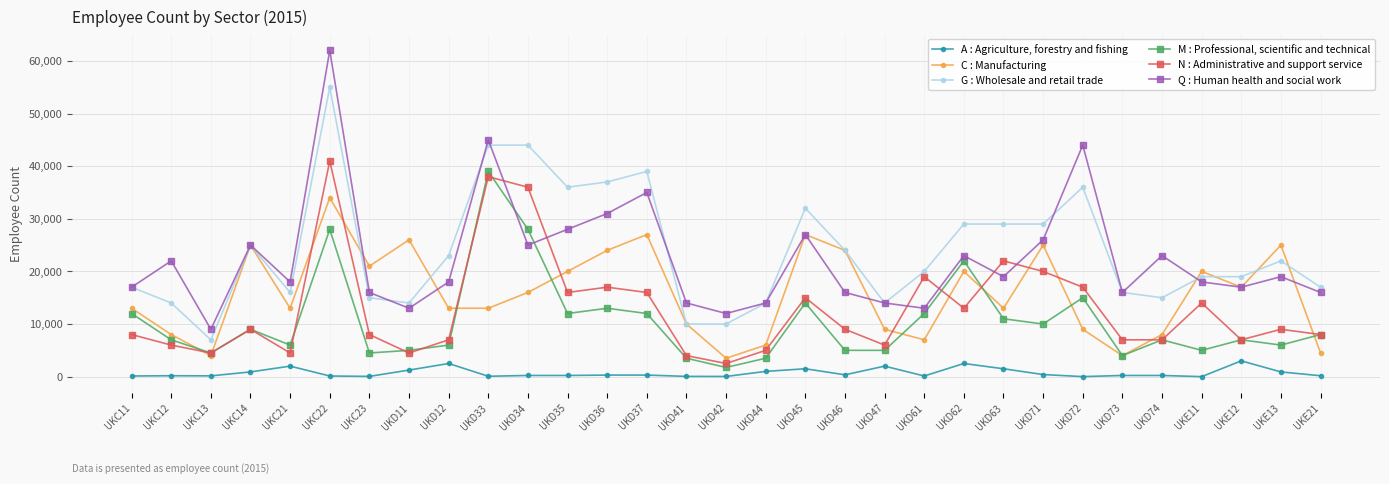

What is the greatest value displayed?

62000